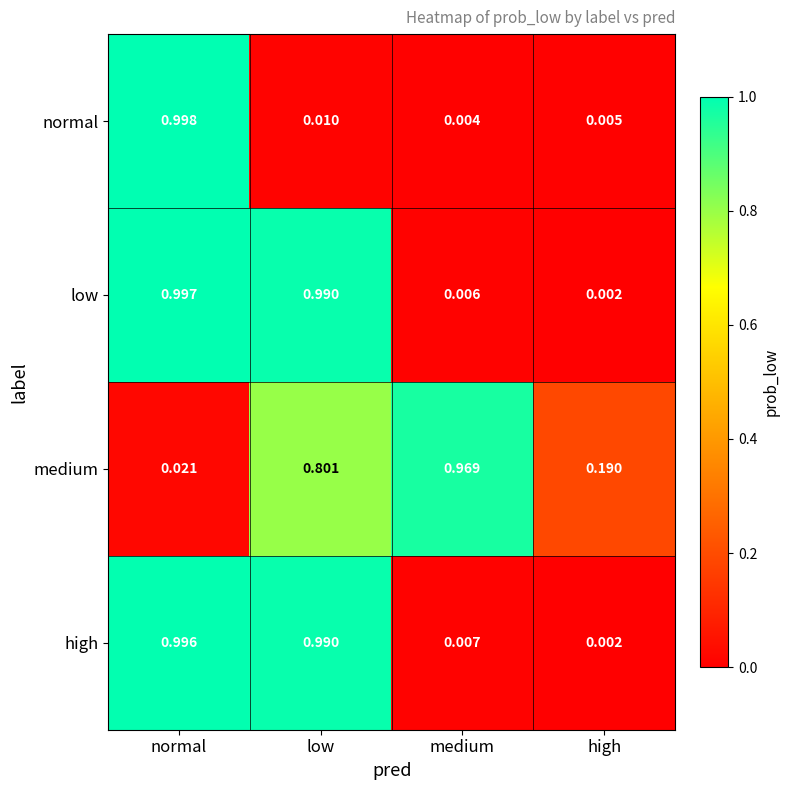

How many series are shown in this chart?

4